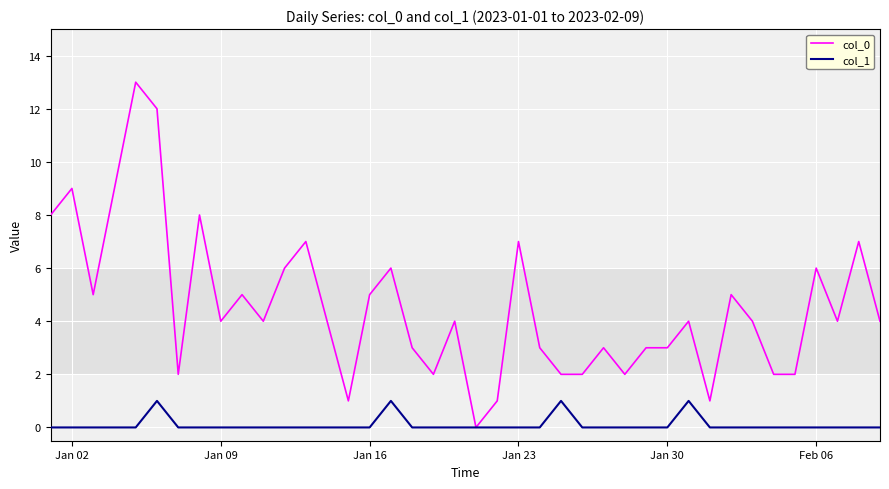

Which series has the largest total across all categories?

col_0